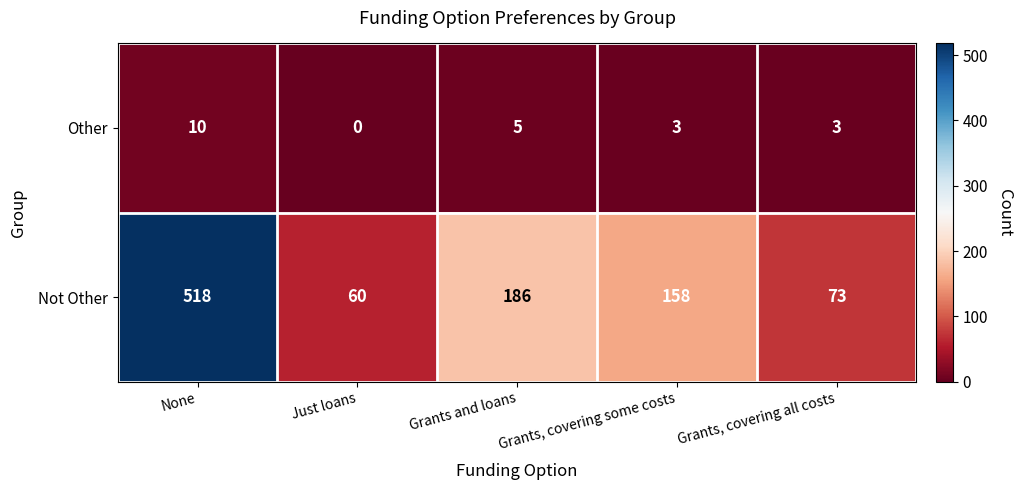

Rank the series by their maximum value, from highest to lowest.

Not Other, Other